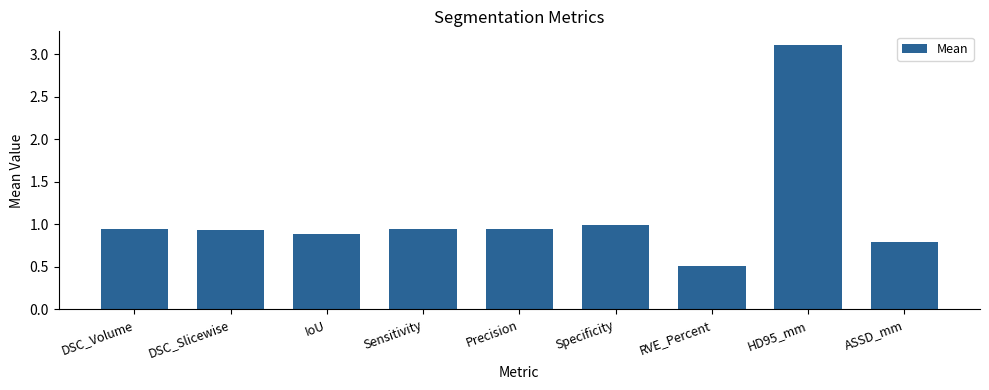

Between HD95_mm and DSC_Volume, which is larger?

HD95_mm